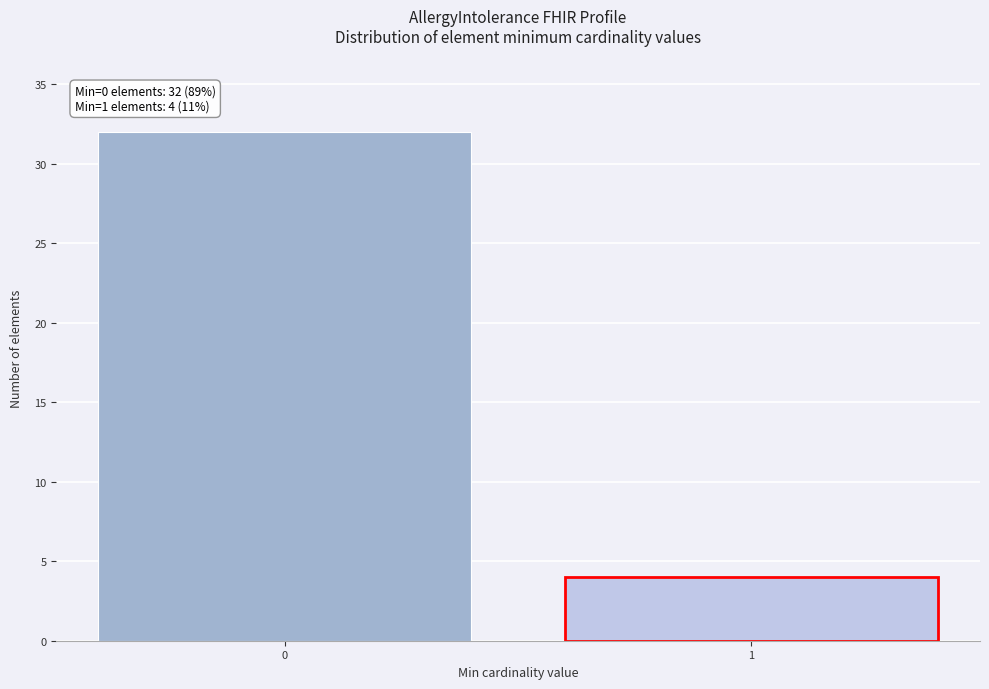

Reading left to right, extract all data points from this chart.

32	4